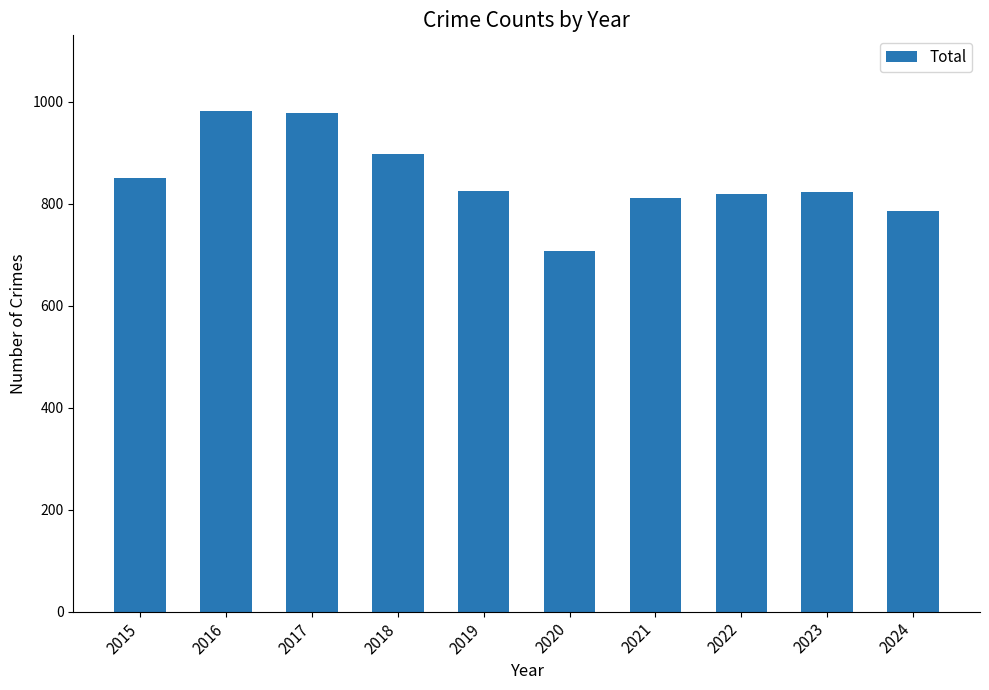

Between 2020 and 2015, which is larger?

2015